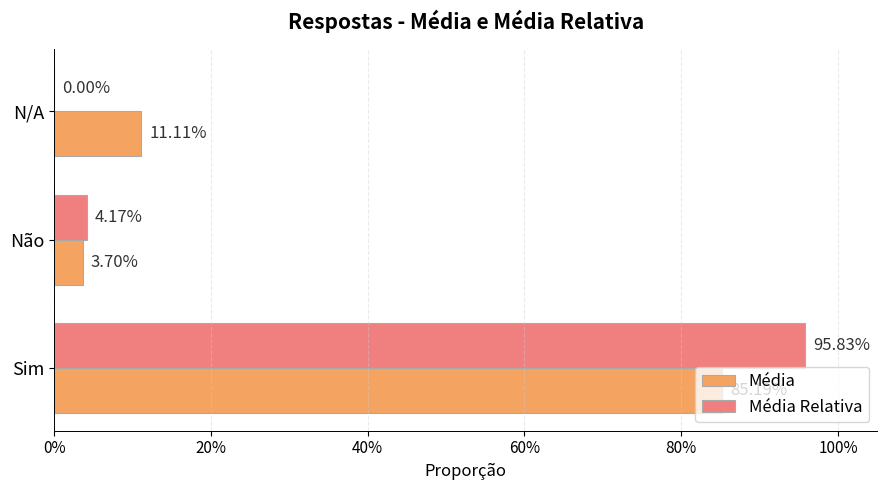

What are all the series names shown in the legend?

Média, Média Relativa